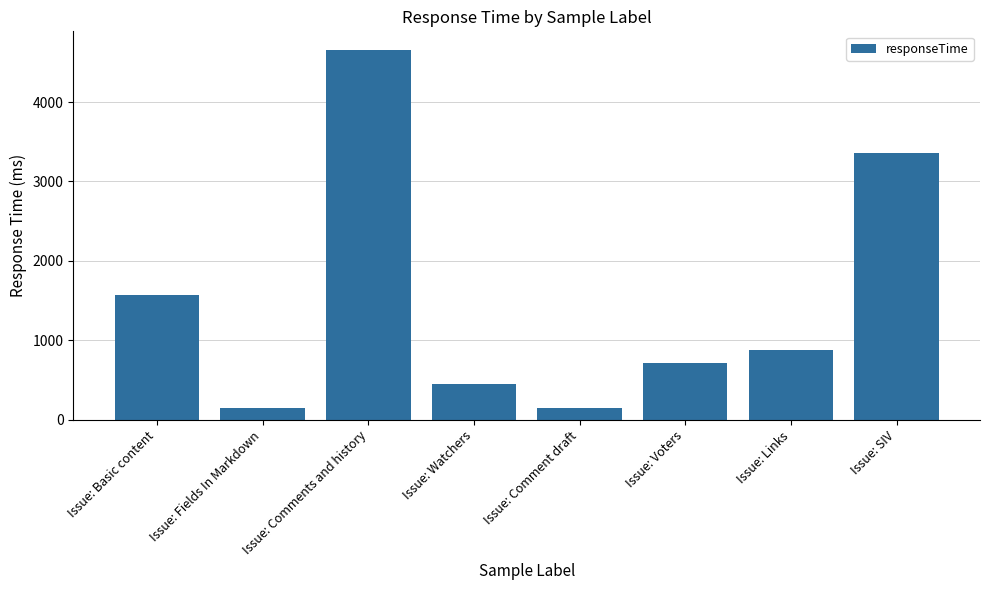

Which label corresponds to the largest value in the chart?

Issue: Comments and history